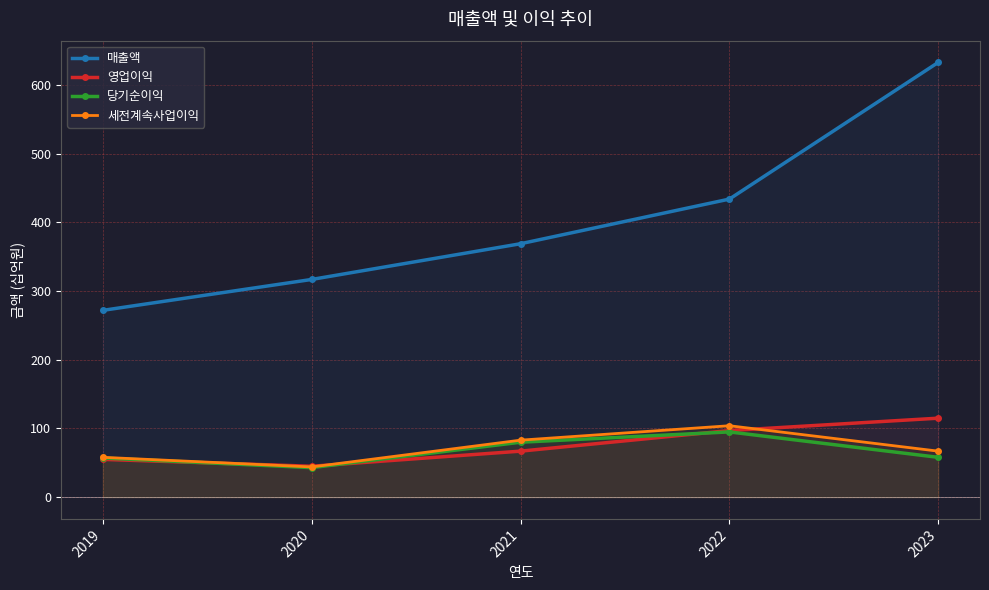

What are all the series names shown in the legend?

매출액, 영업이익, 당기순이익, 세전계속사업이익